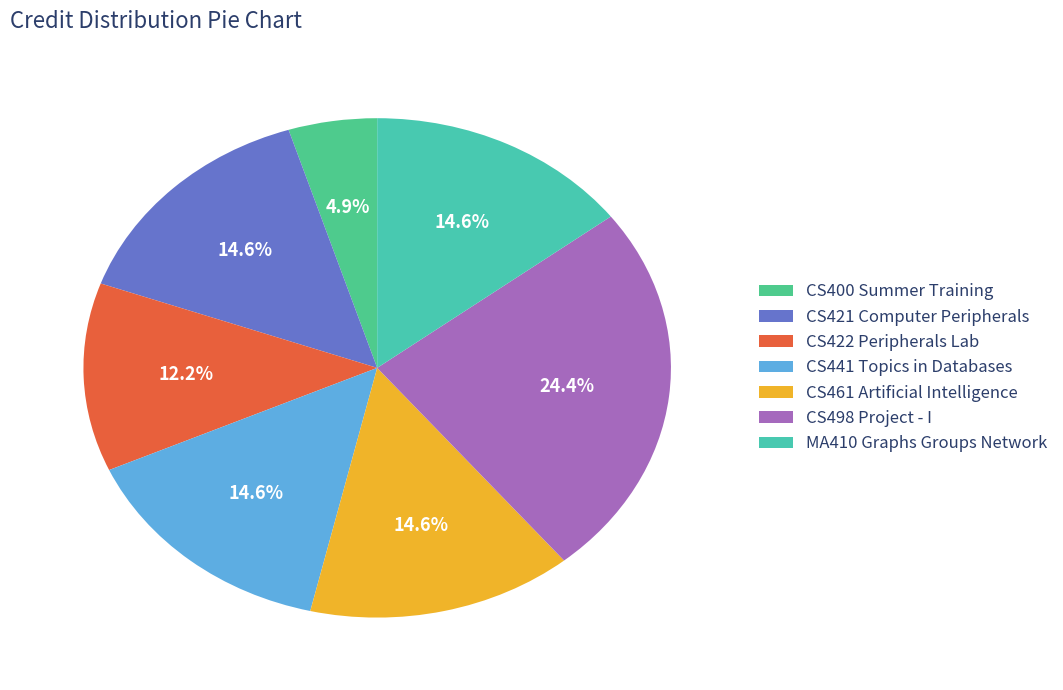

Is there a majority slice in this chart?

No